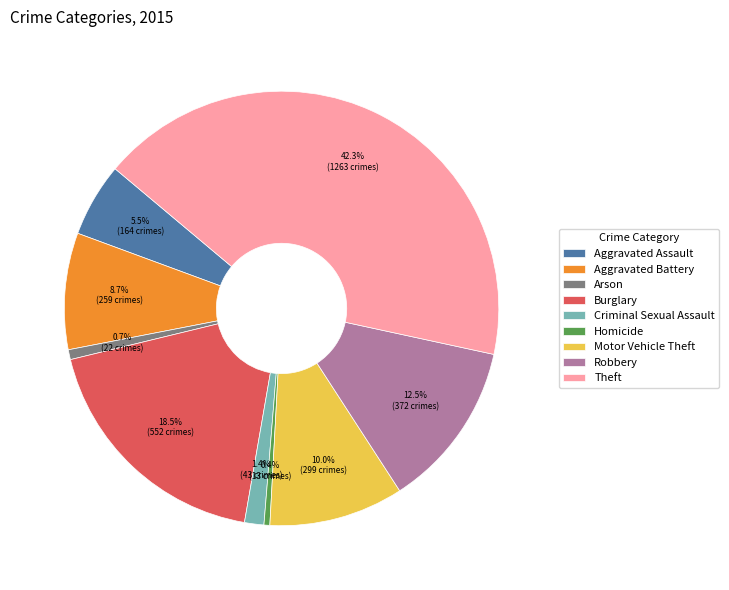

Which slice is the largest?

Theft